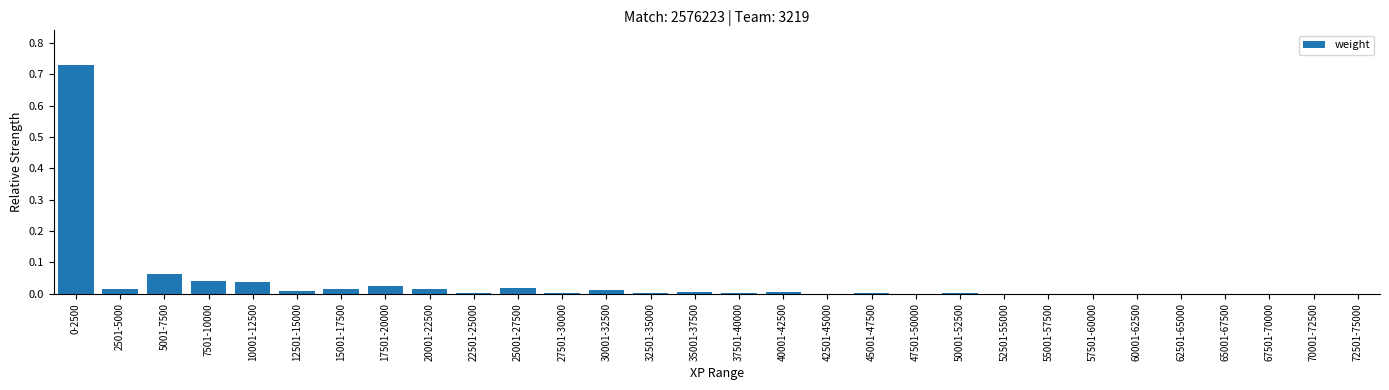

Are the bars horizontal?

No